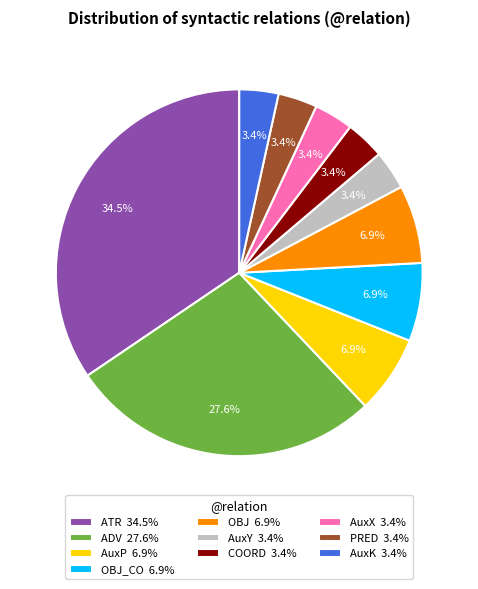

Which slice is the largest?

ATR 34.5%